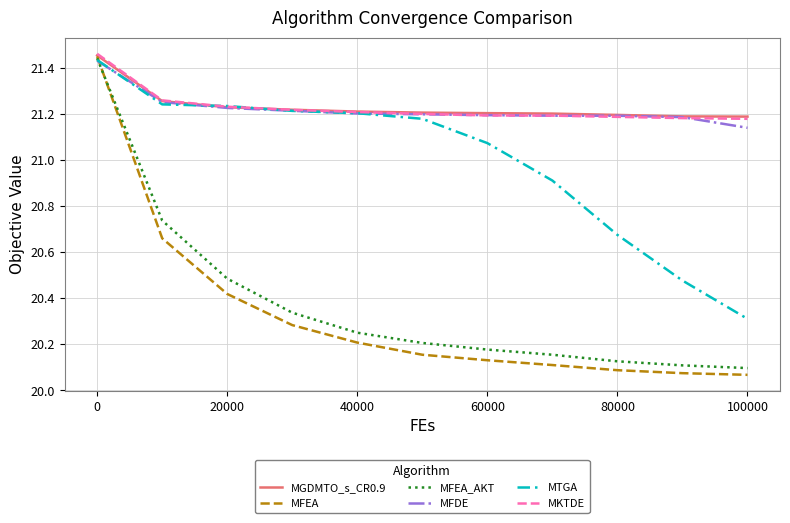

Which series has the largest range (max minus min)?

MFEA